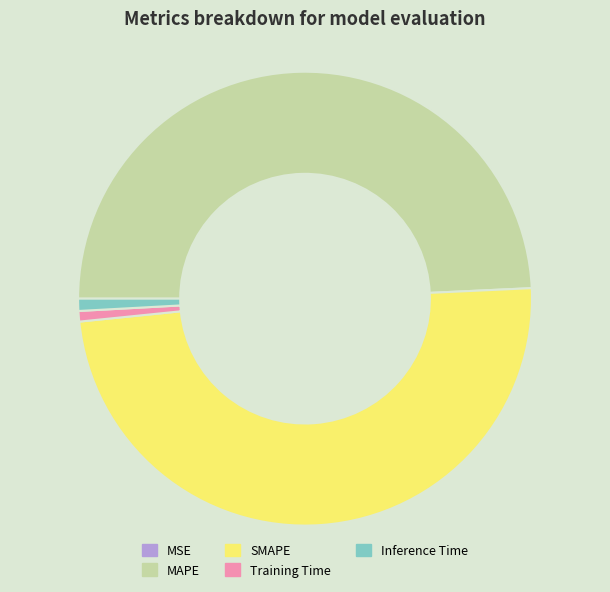

True or false: Inference Time accounts for 11% of the total.

False